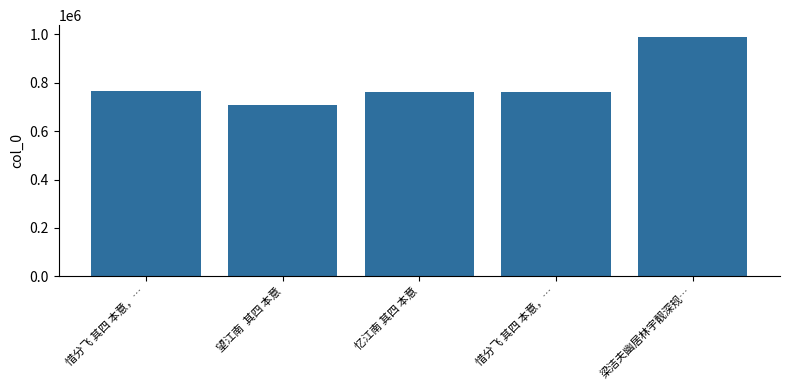

What value does the data have at 惜分飞 其四 本意，…?

764072